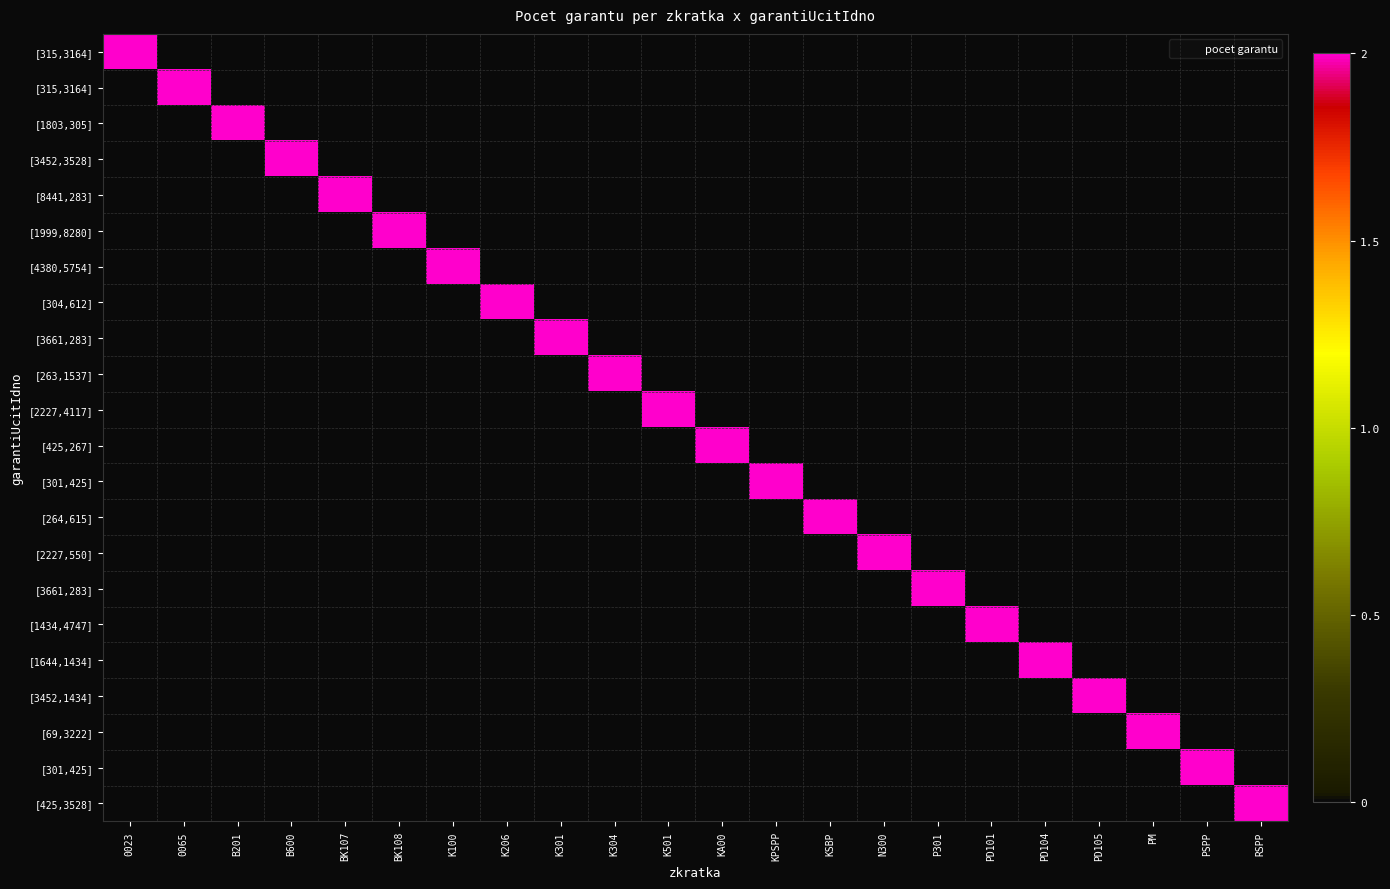

Between KSBP and BK108, which is larger?

KSBP